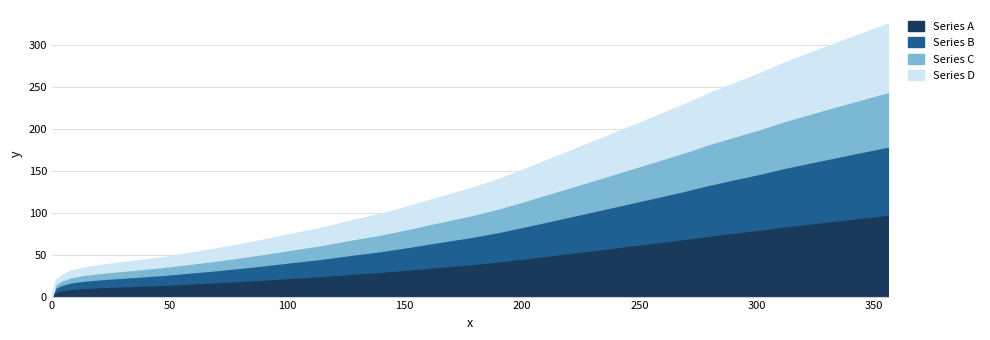

The value at 0.7 is 4.3. True or false?

False